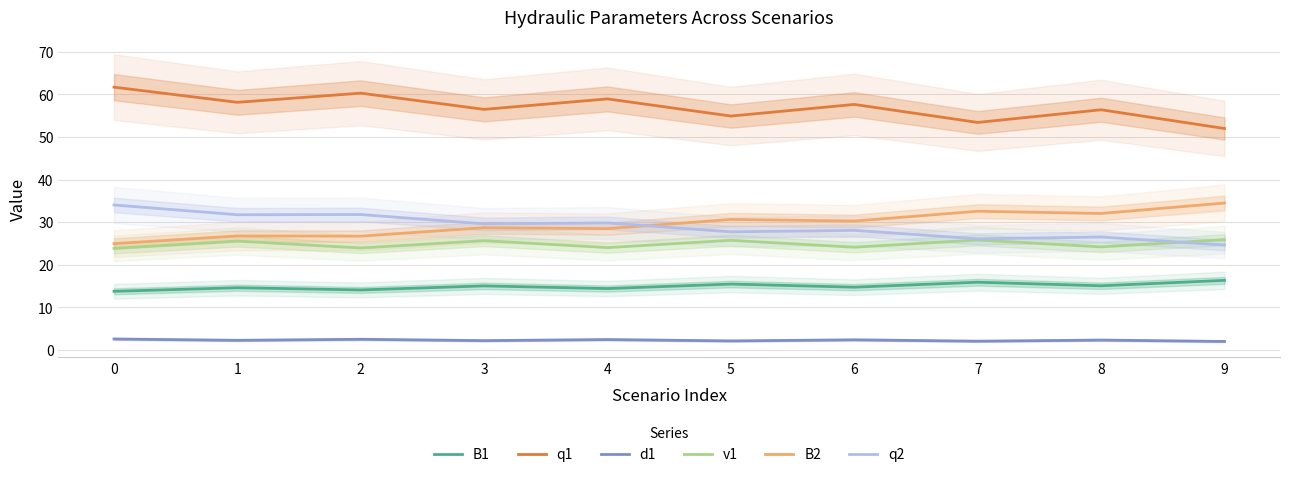

What is the sum of all q1 values?

570.0